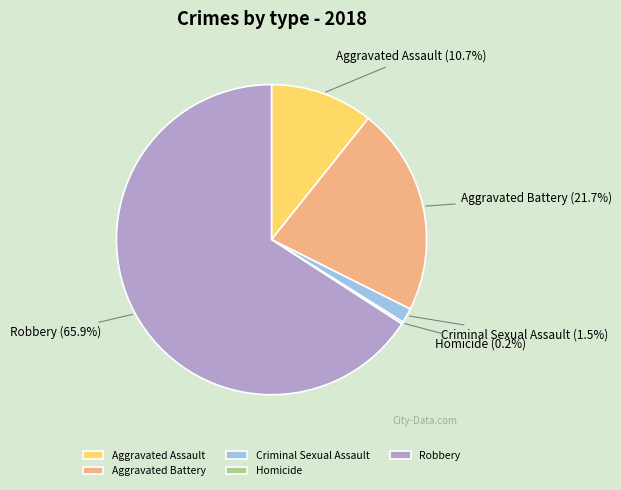

To the nearest percent, what is the average slice percentage?

20%